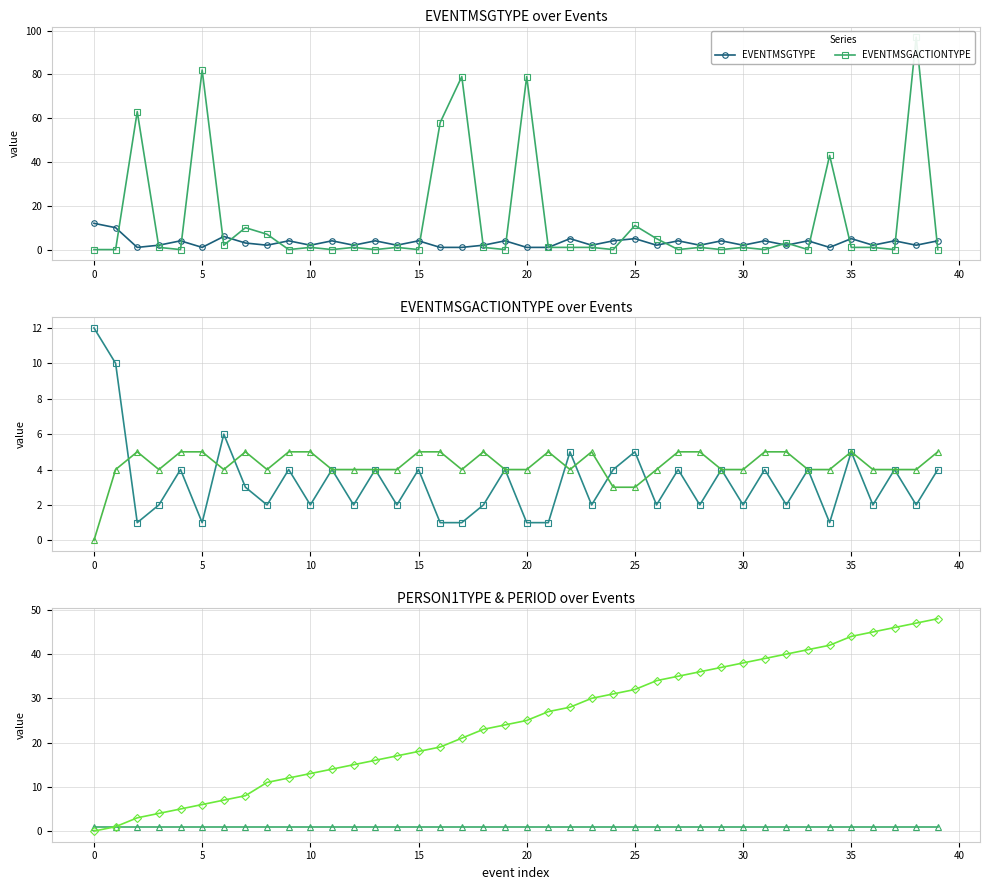

Reading right to left, transcribe all the data shown in this chart.

EVENTMSGTYPE: 4	2	4	2	5	1	4	2	4	2	4	2	4	2	5	4	2	5	1	1	4	2	1	1	4	2	4	2	4	2	4	2	3	6	1	4	2	1	10	12
EVENTMSGACTIONTYPE: 0	97	0	1	1	43	0	3	0	1	0	1	0	5	11	0	1	1	1	79	0	1	79	58	0	1	0	1	0	1	0	7	10	2	82	0	1	63	0	0
EVENTMSGTYPE_Q2: 4	2	4	2	5	1	4	2	4	2	4	2	4	2	5	4	2	5	1	1	4	2	1	1	4	2	4	2	4	2	4	2	3	6	1	4	2	1	10	12
PERSON1TYPE: 5	4	4	4	5	4	4	5	5	4	4	5	5	4	3	3	5	4	5	4	4	5	4	5	5	4	4	4	4	5	5	4	5	4	5	5	4	5	4	0
PERIOD: 1	1	1	1	1	1	1	1	1	1	1	1	1	1	1	1	1	1	1	1	1	1	1	1	1	1	1	1	1	1	1	1	1	1	1	1	1	1	1	1
EVENTNUM: 48	47	46	45	44	42	41	40	39	38	37	36	35	34	32	31	30	28	27	25	24	23	21	19	18	17	16	15	14	13	12	11	8	7	6	5	4	3	1	0